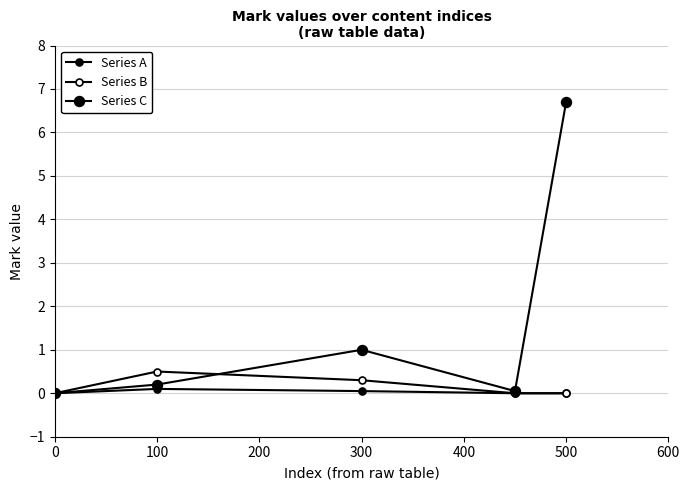

True or false: Series C and Series A cross at least once.

False